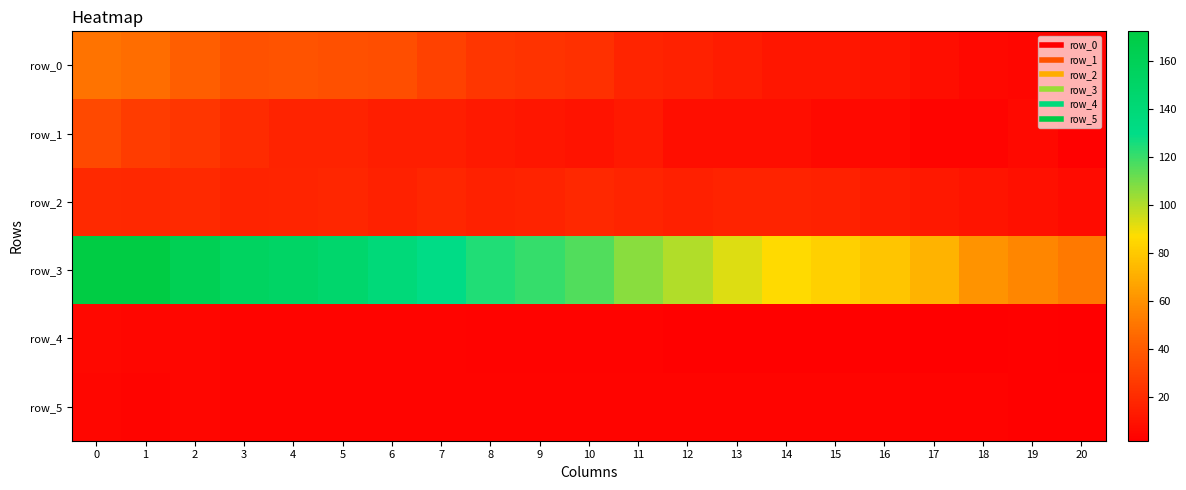

Which series has the largest total across all categories?

row_3